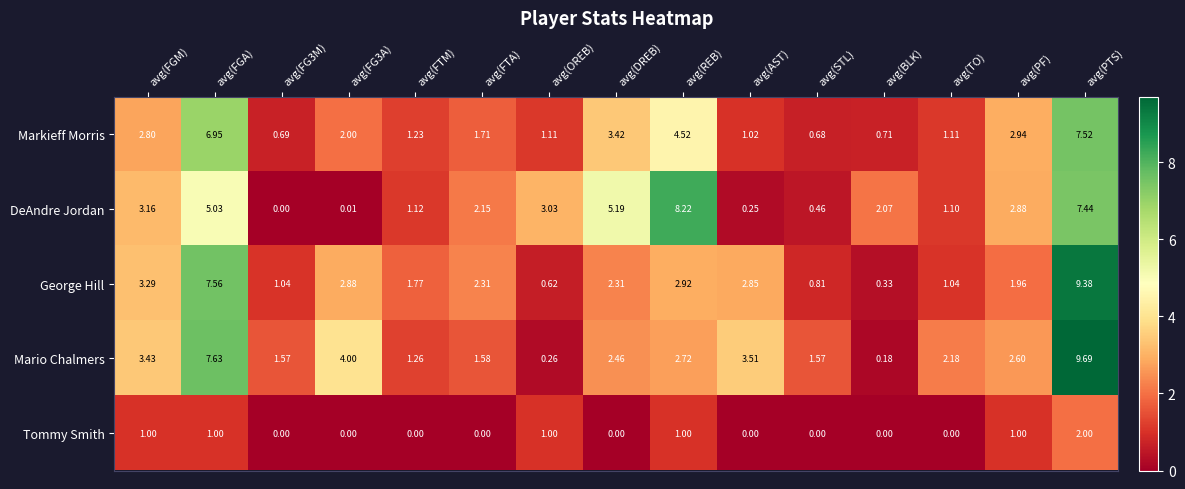

What is the total value across all series at avg(OREB)?

6.0